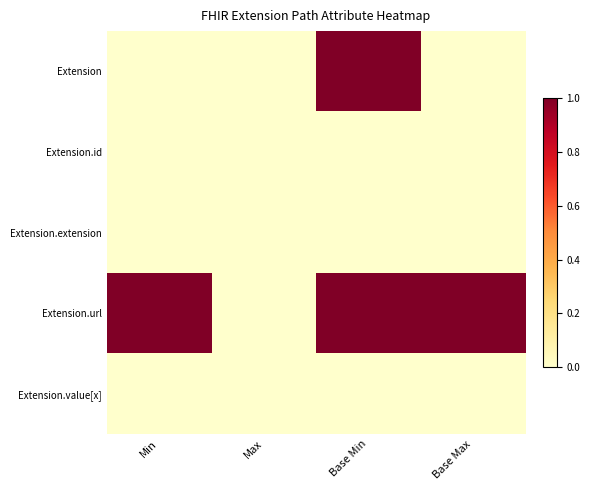

Reading left to right, transcribe all the data shown in this chart.

Extension: Min=0	Max=0	Base Min=1	Base Max=0
Extension.id: Min=0	Max=0	Base Min=0	Base Max=0
Extension.extension: Min=0	Max=0	Base Min=0	Base Max=0
Extension.url: Min=1	Max=0	Base Min=1	Base Max=1
Extension.value[x]: Min=0	Max=0	Base Min=0	Base Max=0